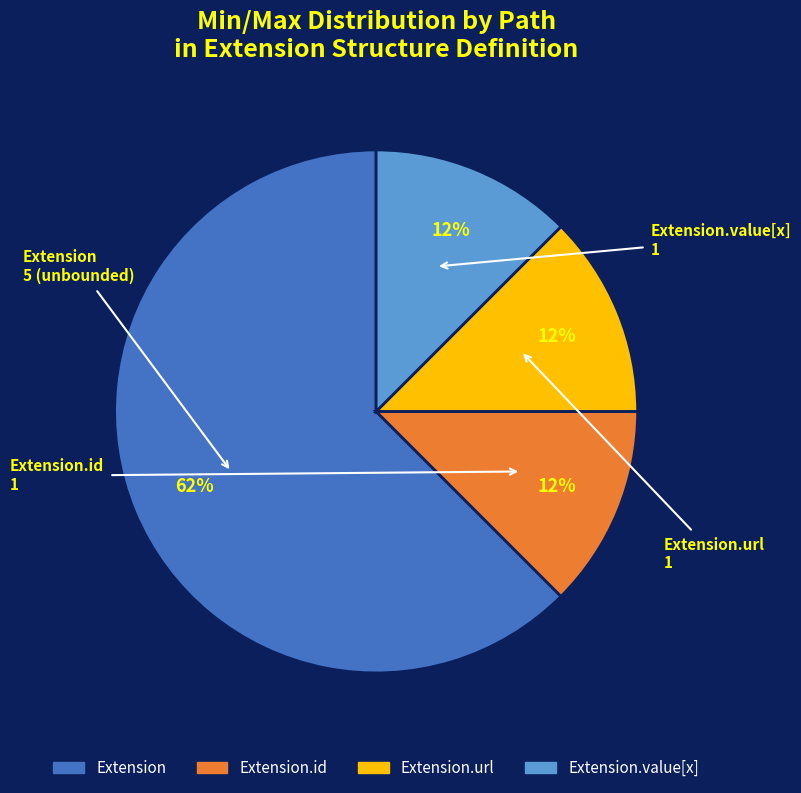

Does any single category account for the majority?

Yes